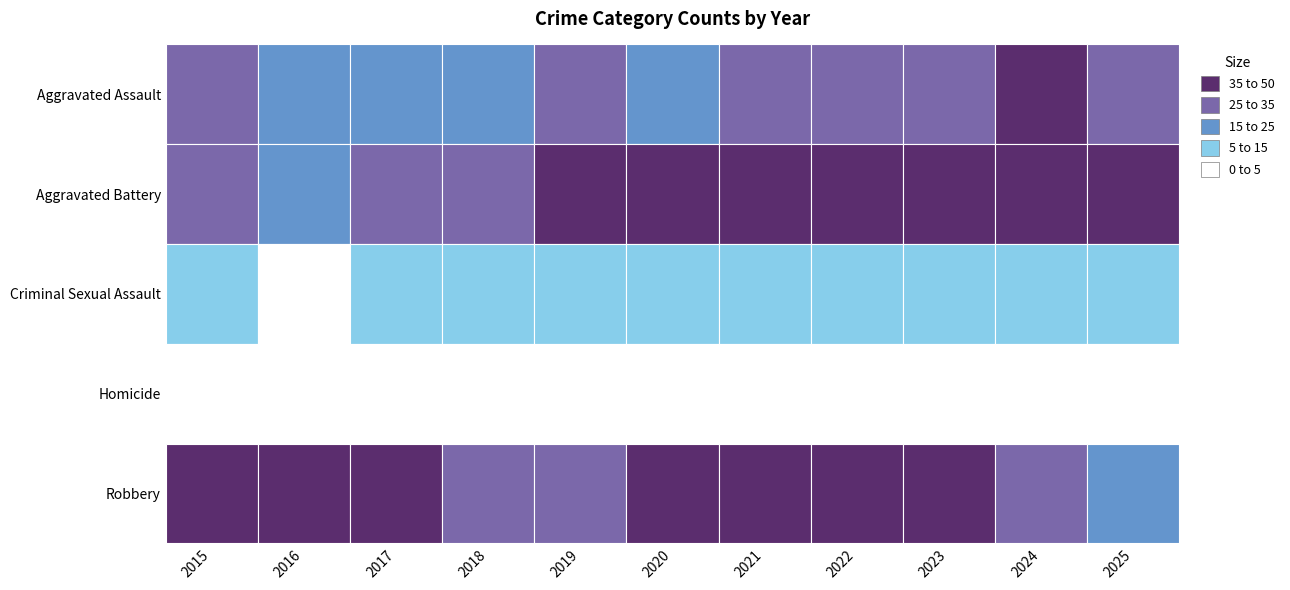

Count the number of data series in this chart.

5